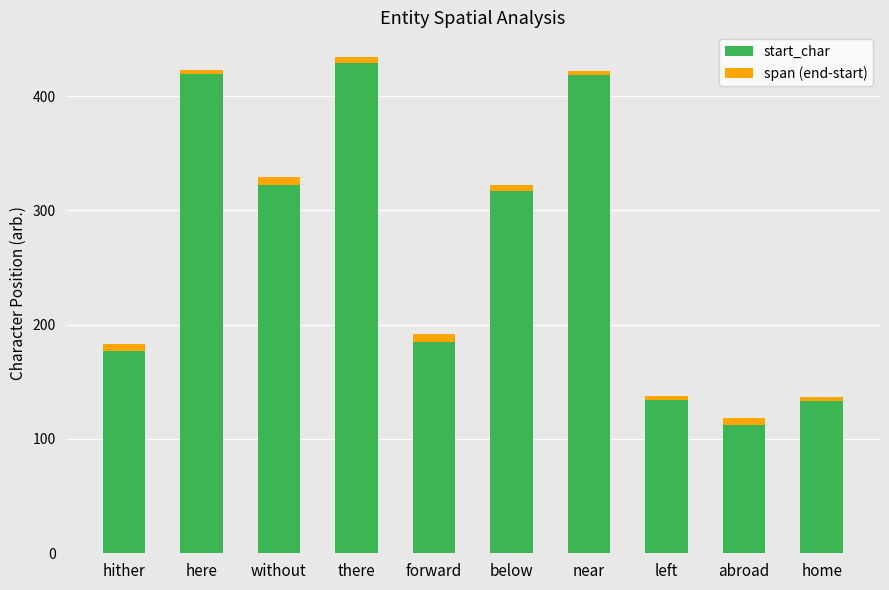

What is the total value across all series at abroad?

118